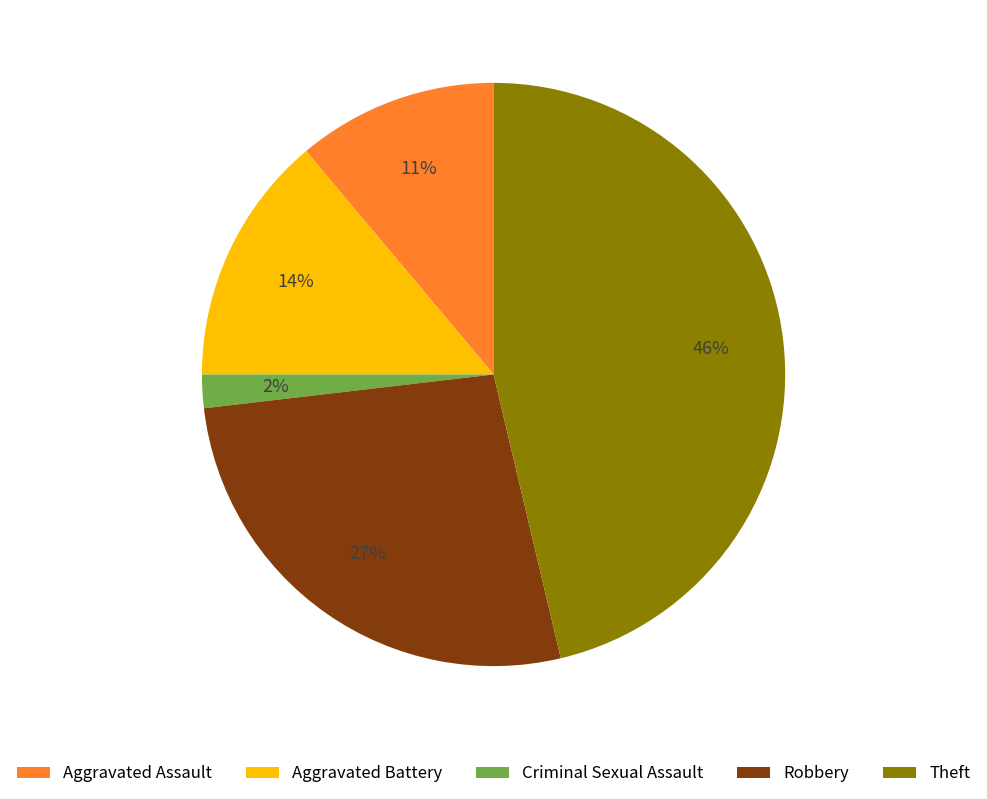

Do Aggravated Battery and Aggravated Assault together represent more than half of the pie?

No